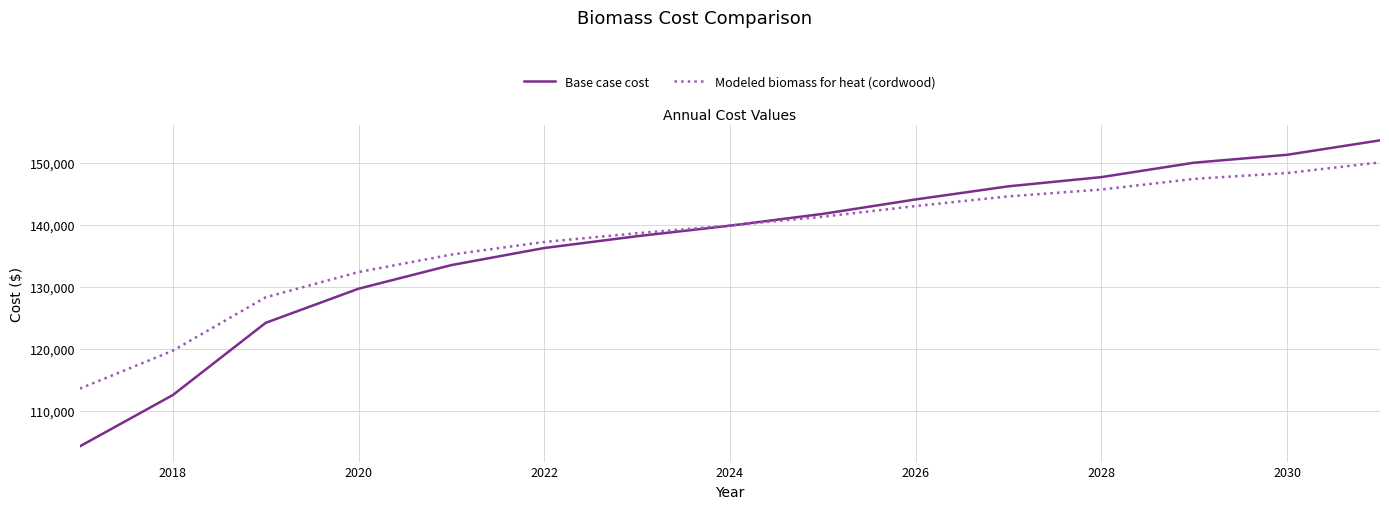

What are all the series names shown in the legend?

Base case cost, Modeled biomass for heat (cordwood)